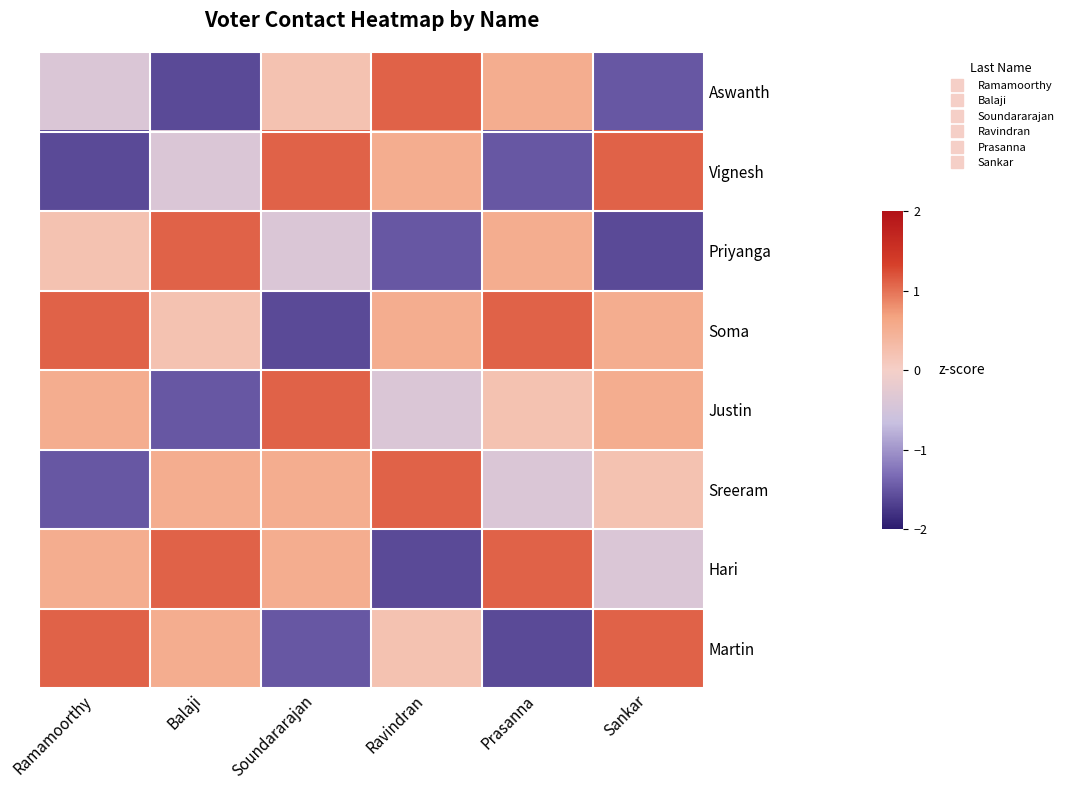

How many categories are shown in the chart?

6